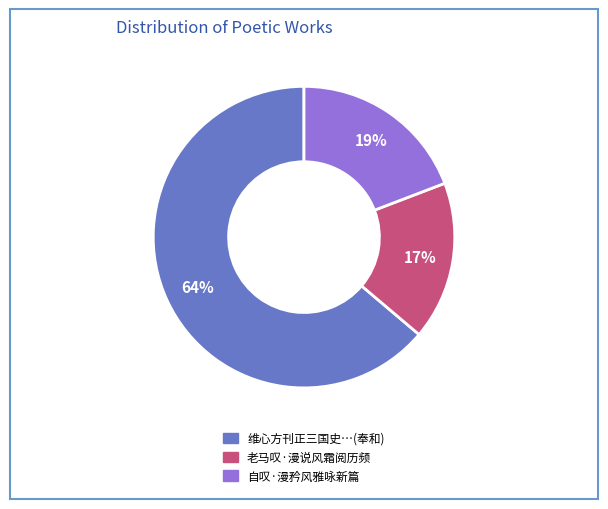

How many slices are in this pie chart?

3